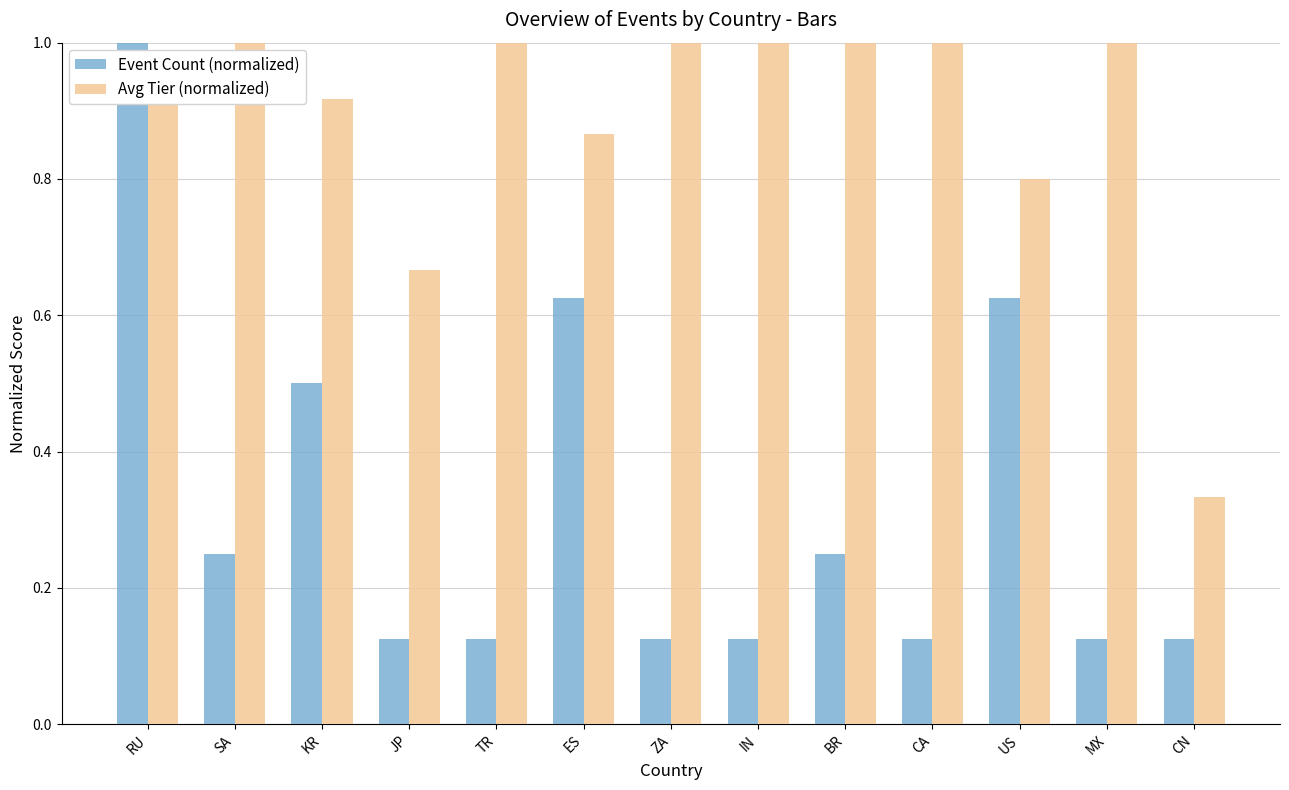

How many groups of bars are there?

13